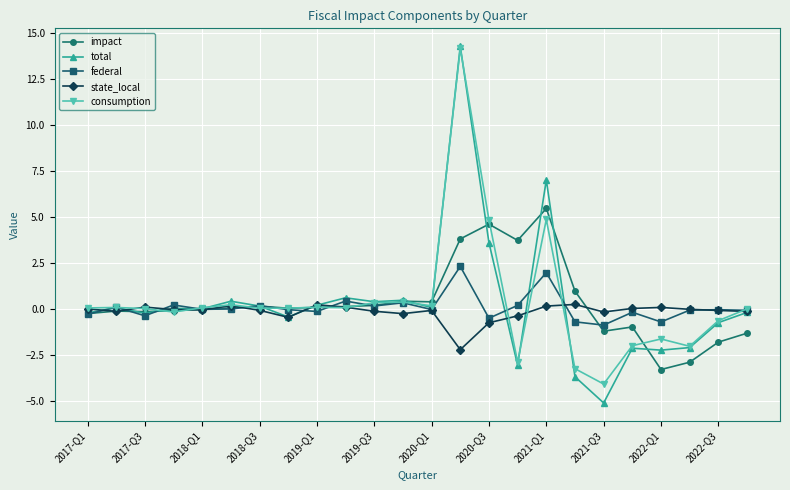

What is the highest value of the consumption series?

14.2